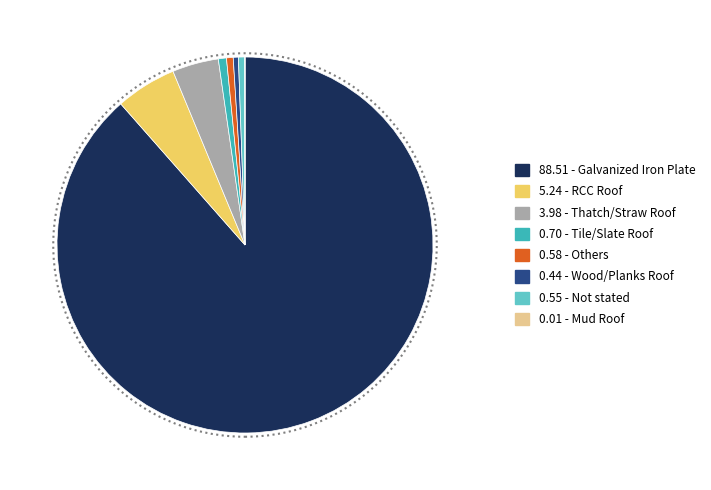

Does any single category account for the majority?

Yes